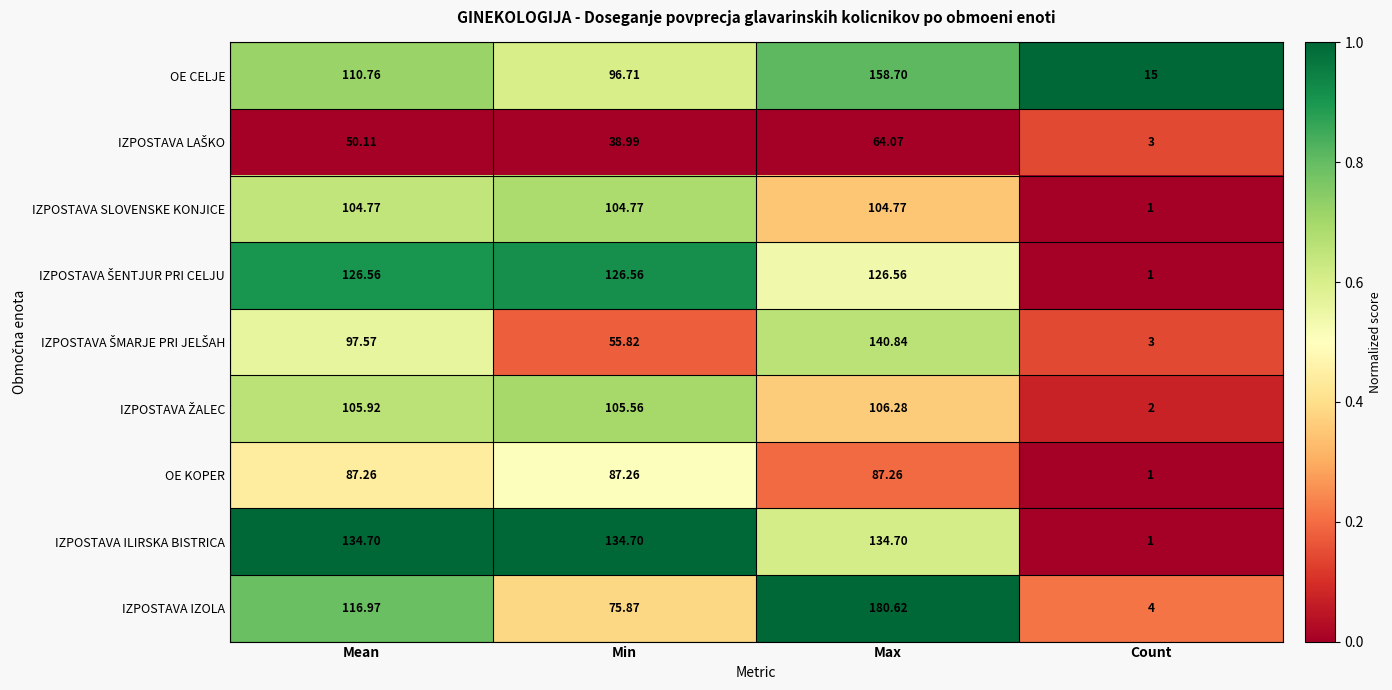

Where does the IZPOSTAVA IZOLA series first go above 116?

Mean